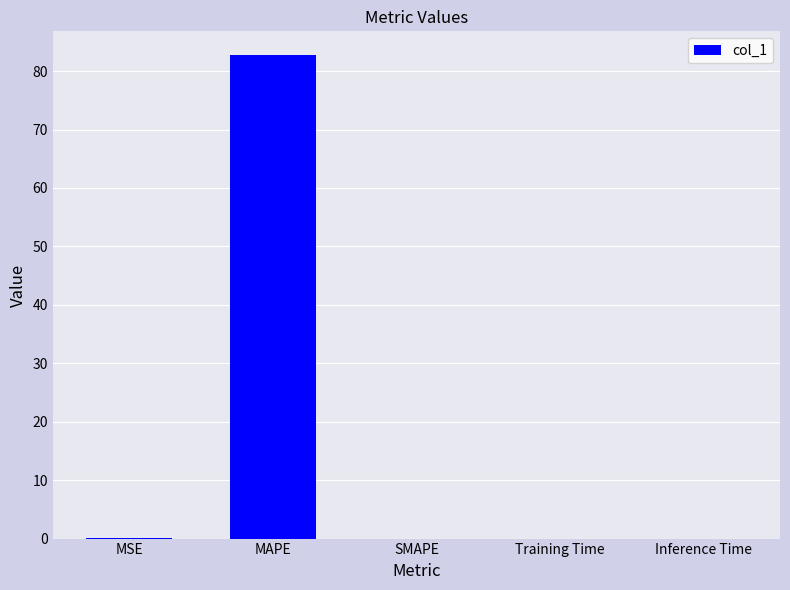

True or false: the data shows 0.0 at MSE.

True